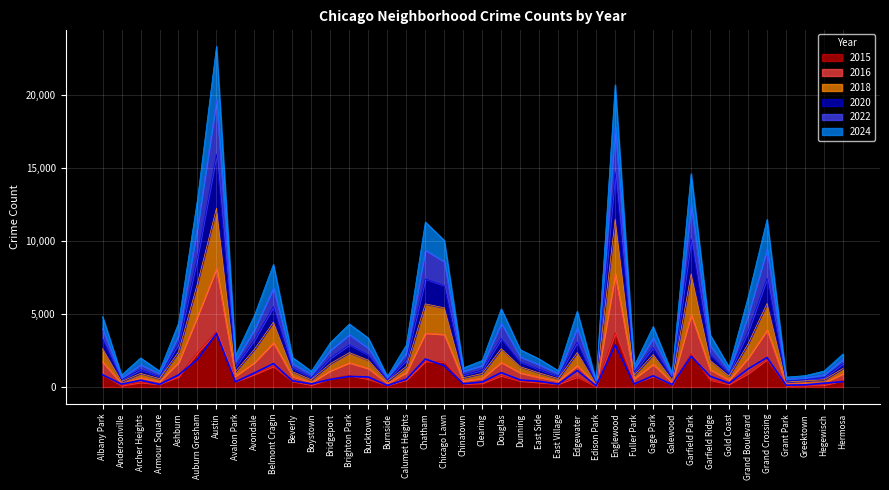

Is the value of 2015 at Ashburn greater than the value of 2020 at Brighton Park?

No